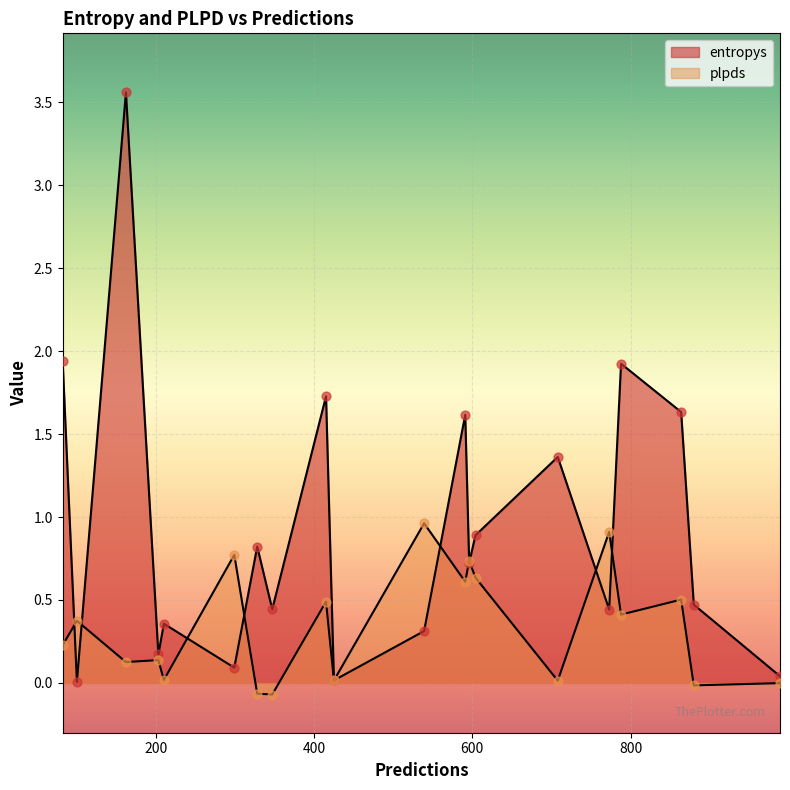

Which series has the largest total across all categories?

entropys